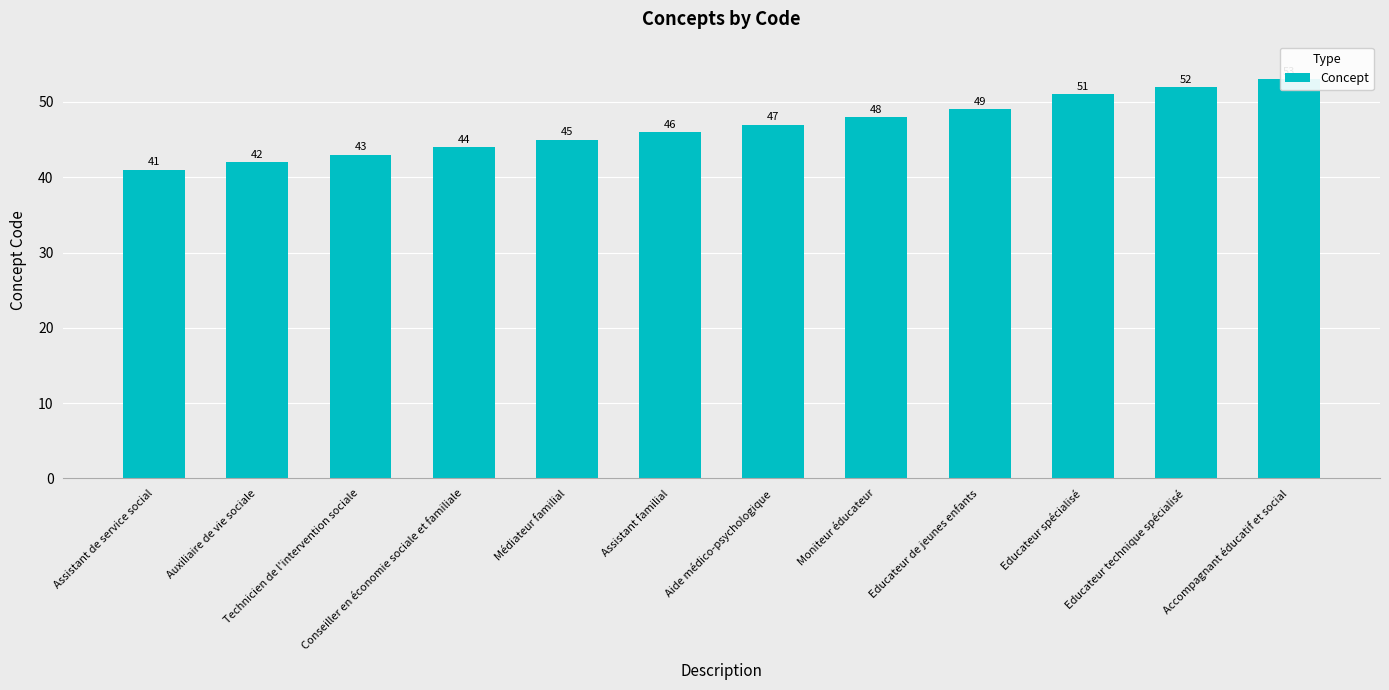

What is the label of the 1st bar from the left?

Assistant de service social